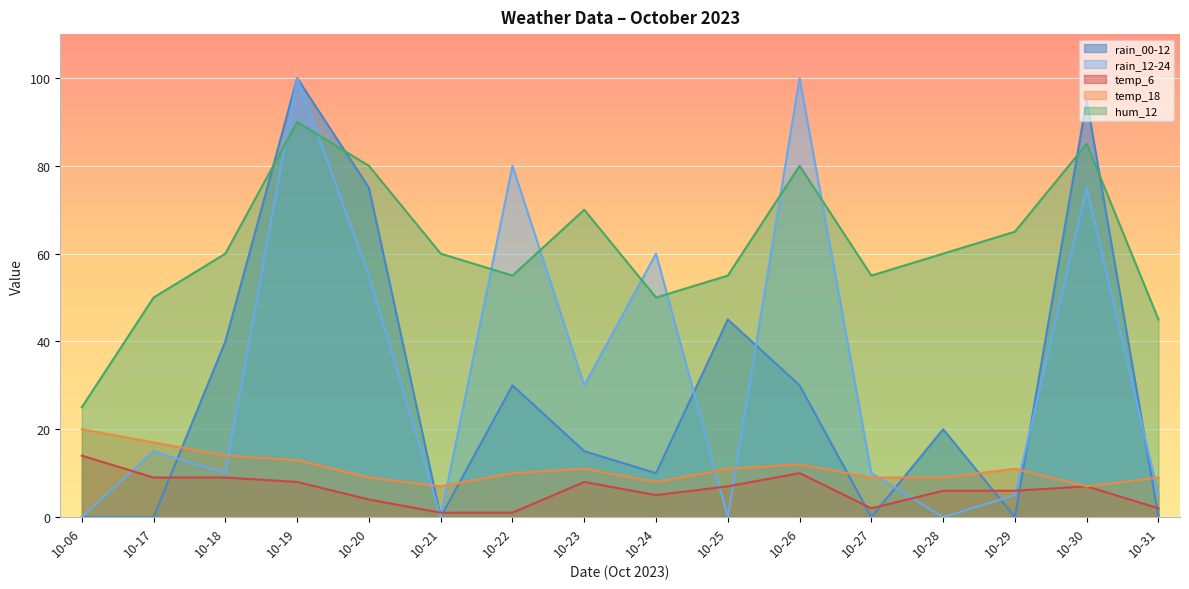

In hum_12, how many points are lower than both neighbors (excluding endpoints)?

3